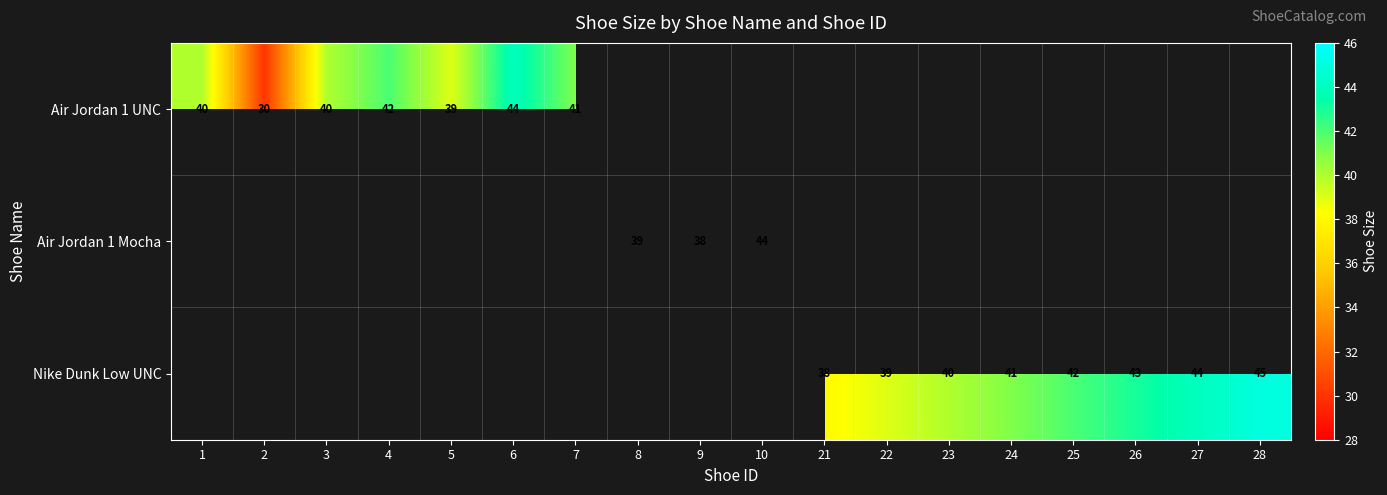

At how many categories does at least one series exceed 31?

17